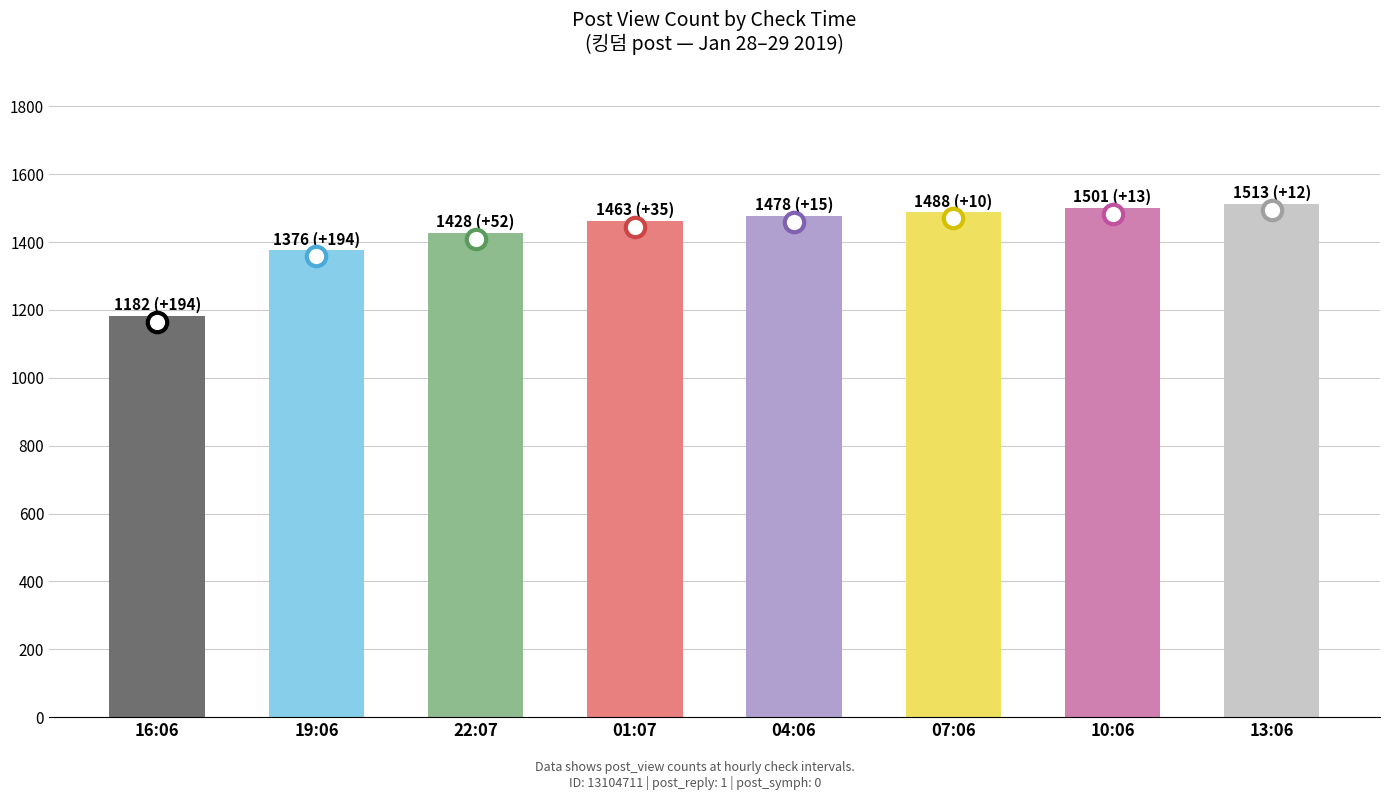

What is the change in value from 22:07 to 10:06?

+73